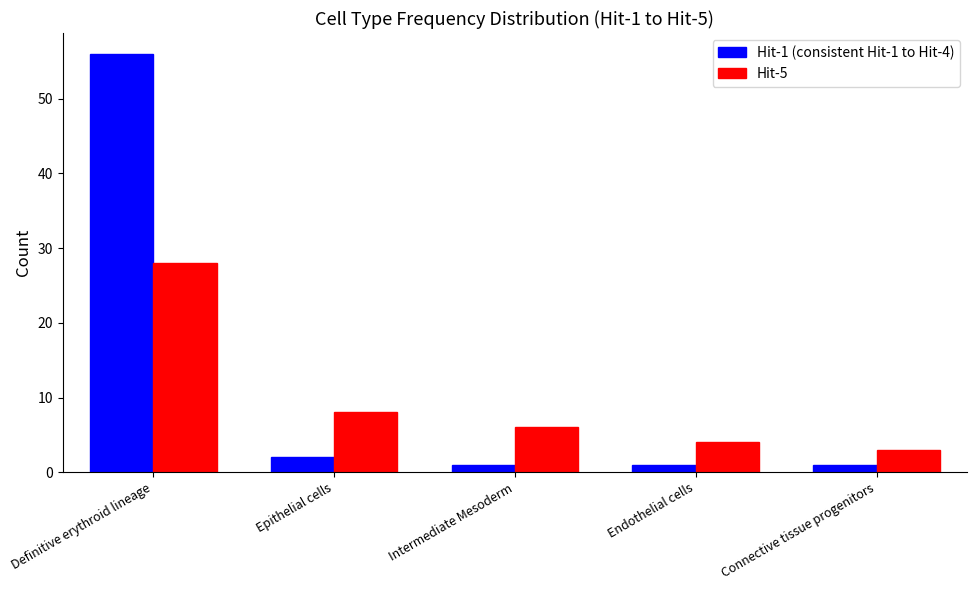

Reading left to right, what are all the values shown in this chart?

Hit-1 (consistent Hit-1 to Hit-4): 56	2	1	1	1
Hit-5: 28	8	6	4	3